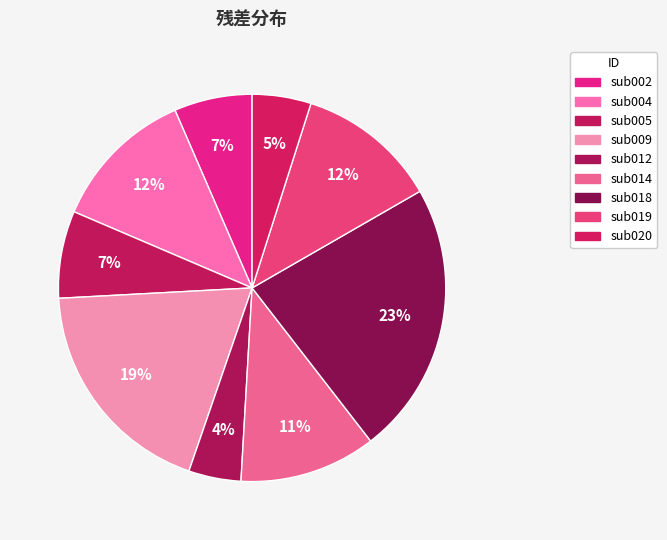

What is the total percentage of sub012 and sub014?

15.8%